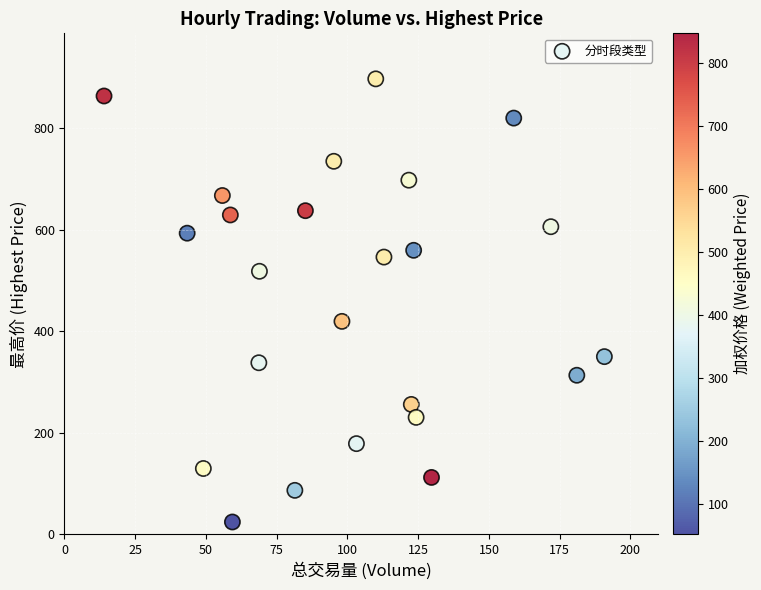

What Y value in the scatter plot is closest to 460?

419.5